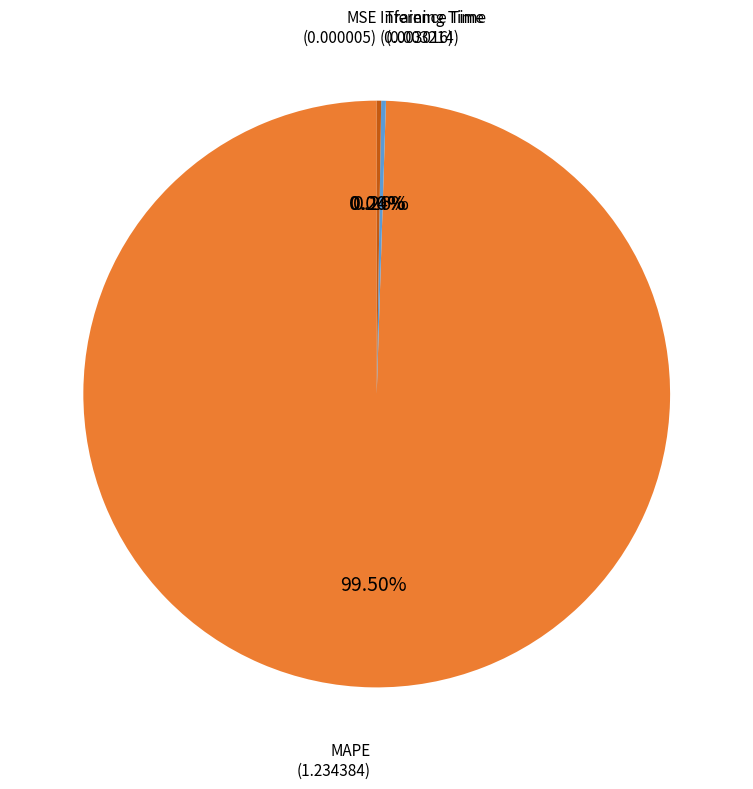

Which slice is the largest?

MAPE